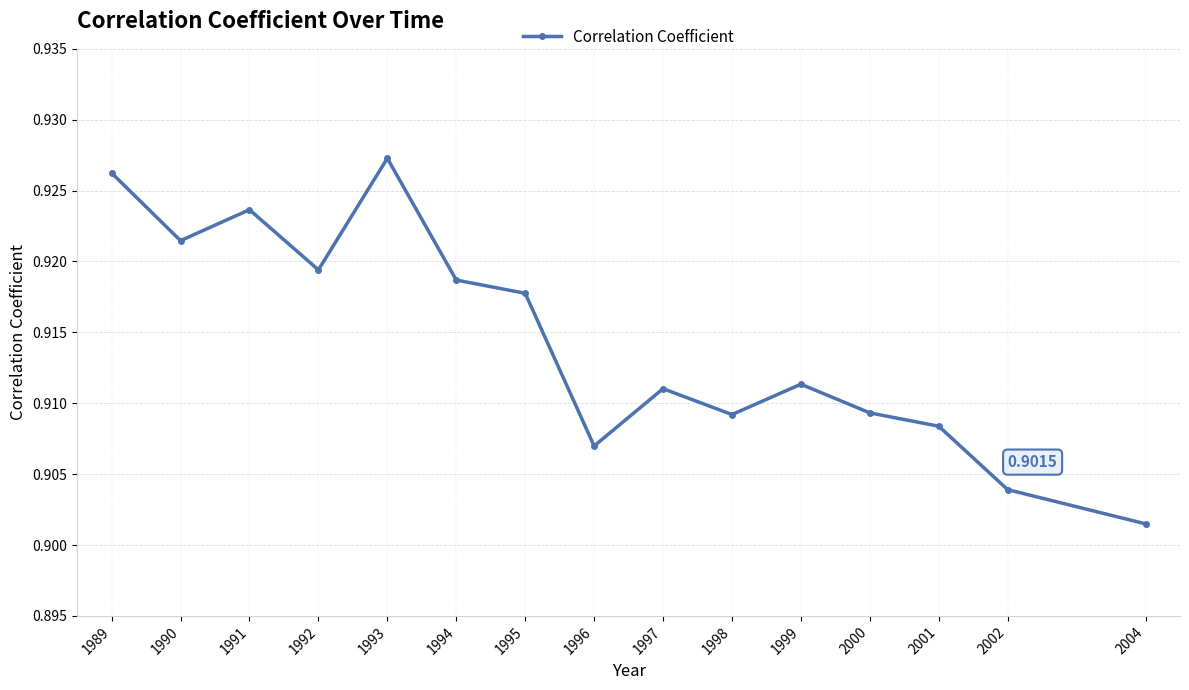

Count the number of data series in this chart.

1